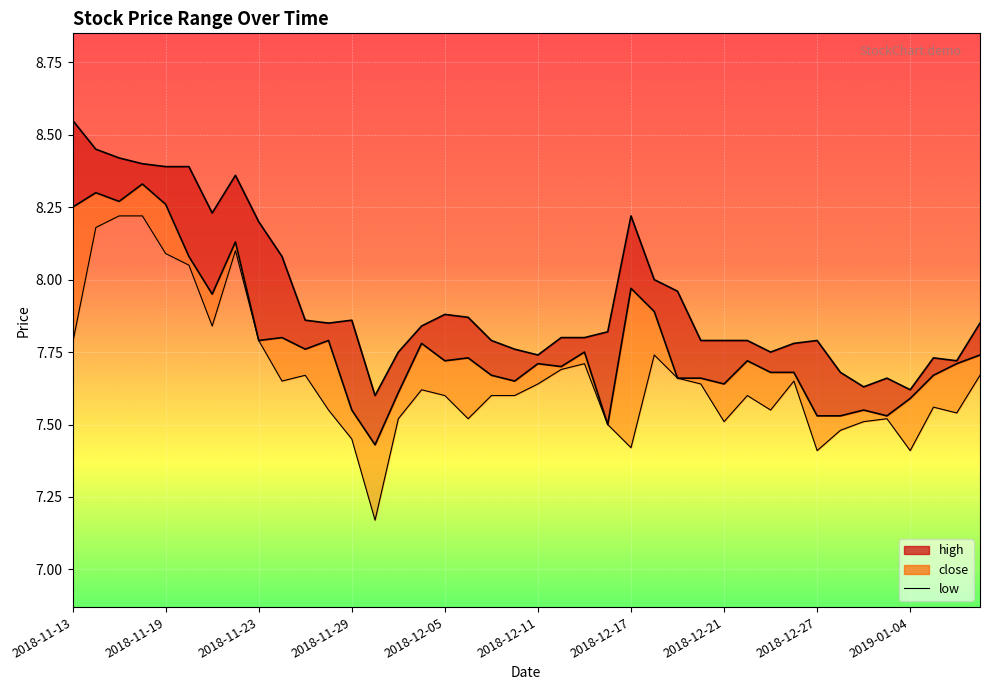

Count the number of categories in the chart.

40